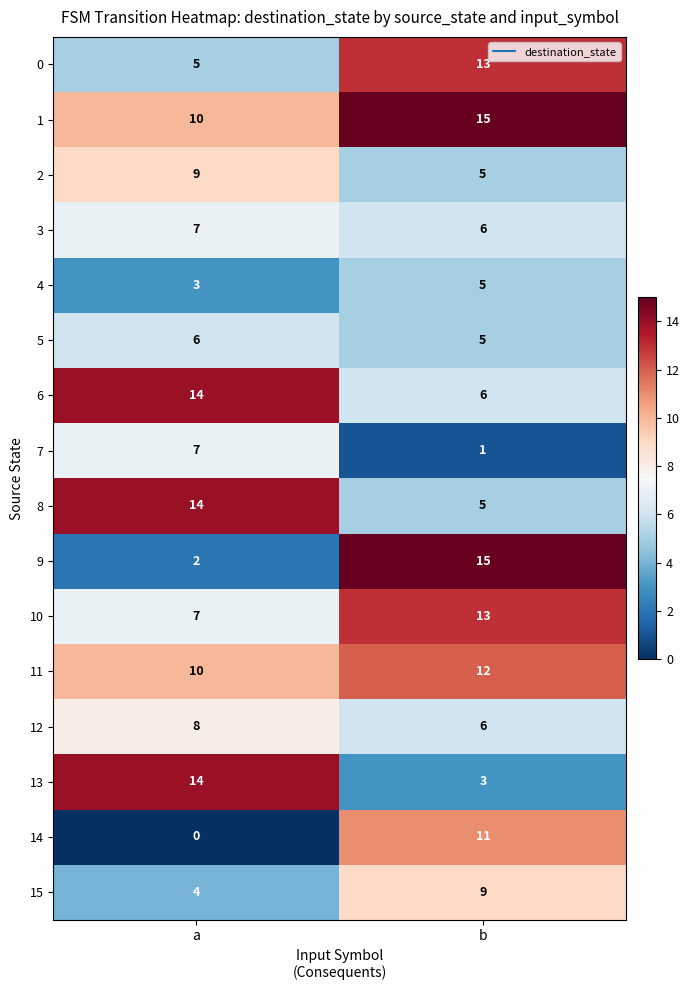

List the labels in order of 12 value, largest first.

a, b